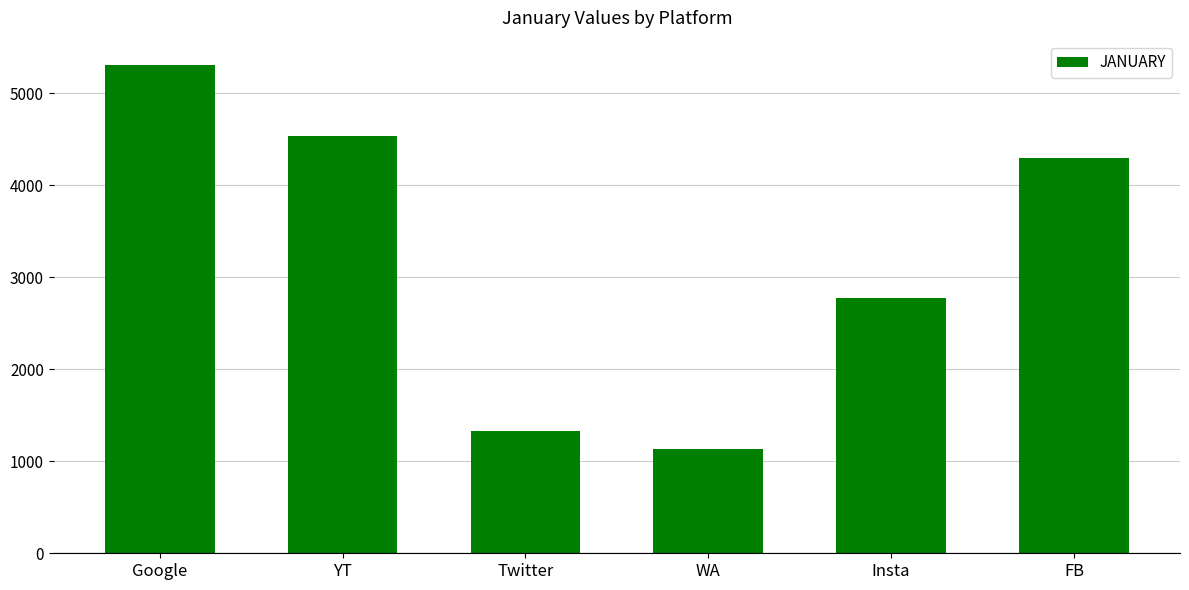

What value does the data have at Google?

5306.2